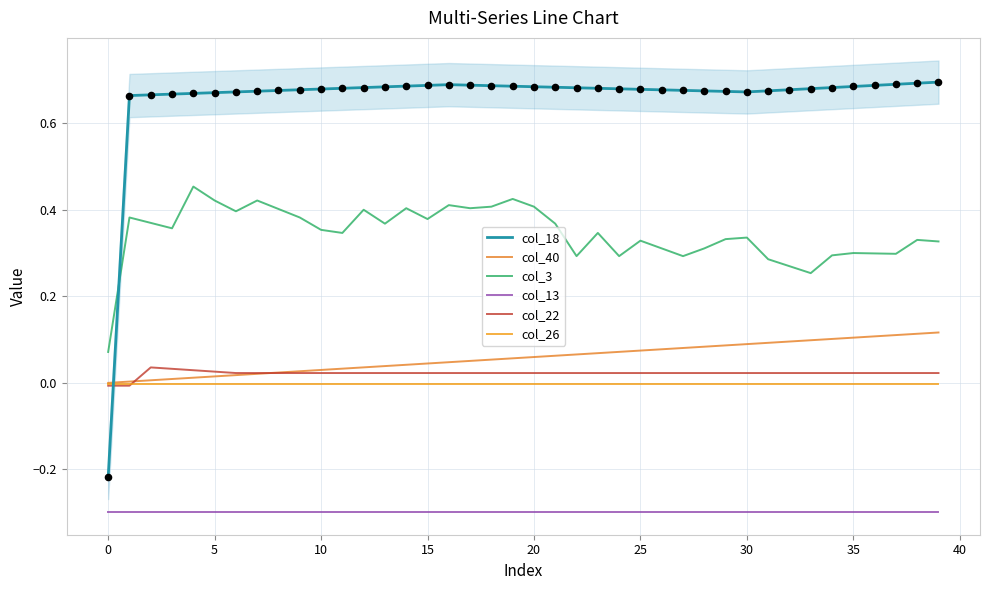

At how many categories does at least one series exceed 0?

40